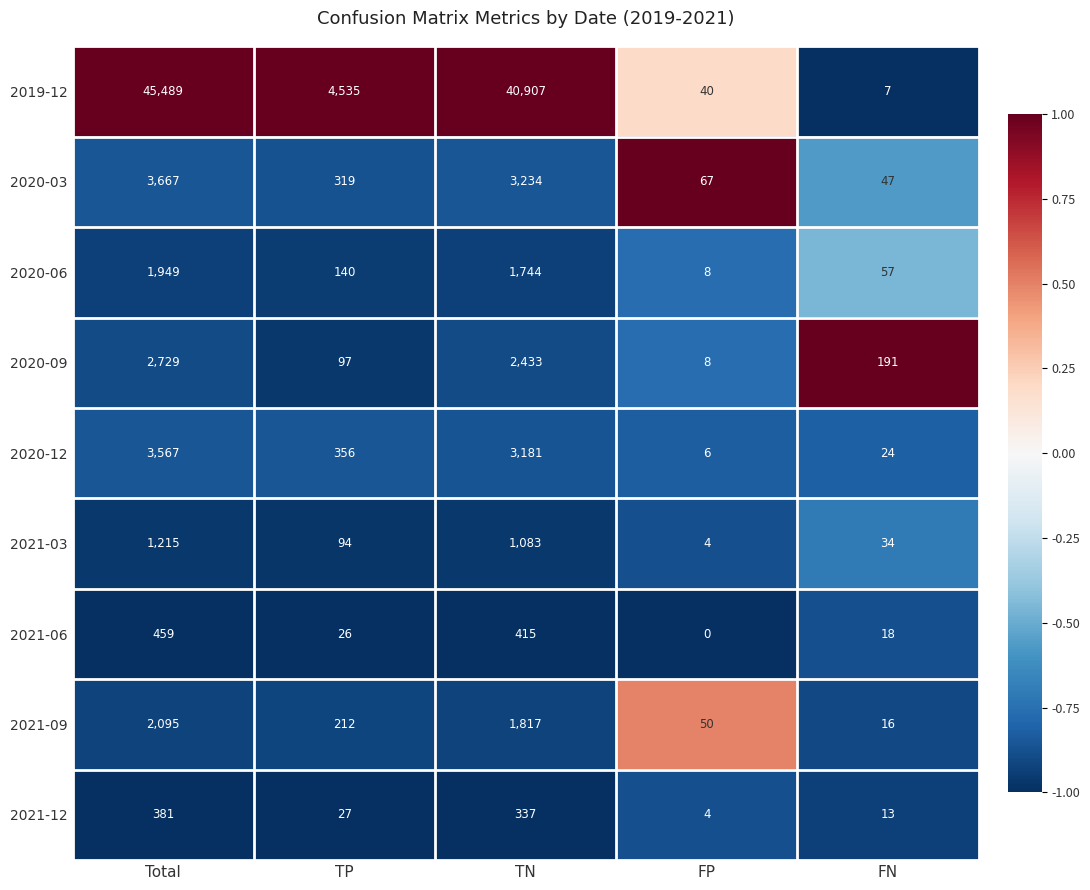

What is the approximate value of 2019-12 at FP?

40